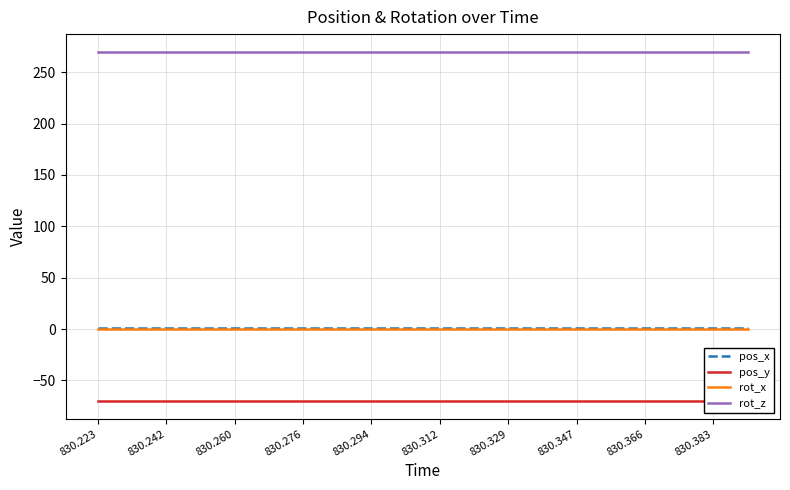

True or false: rot_x has more than 2 interior local peaks.

False